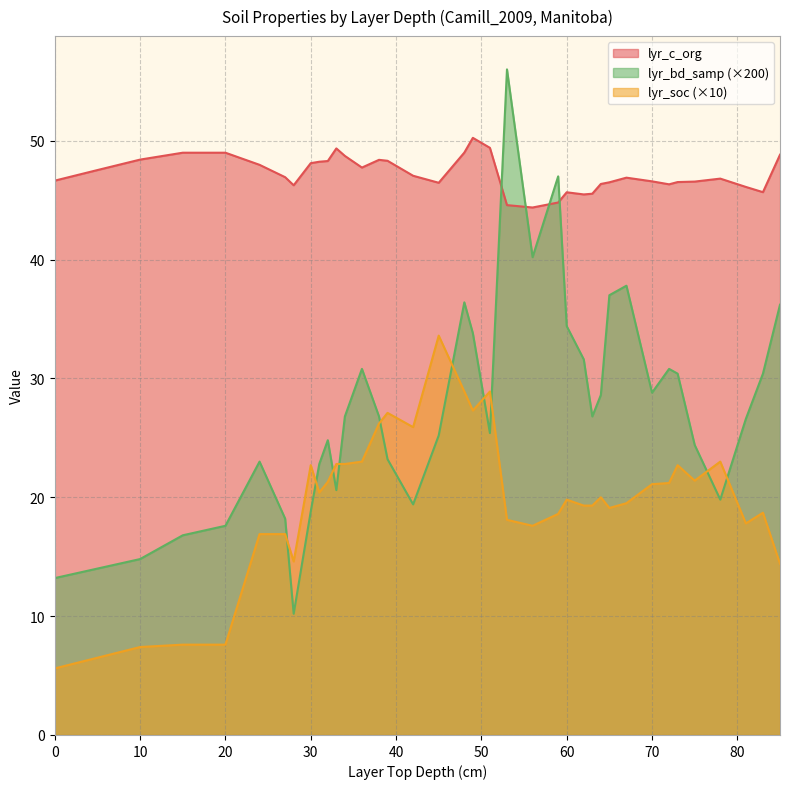

Which series ends up on top after the final intersection of lyr_bd_samp and lyr_soc?

lyr_bd_samp